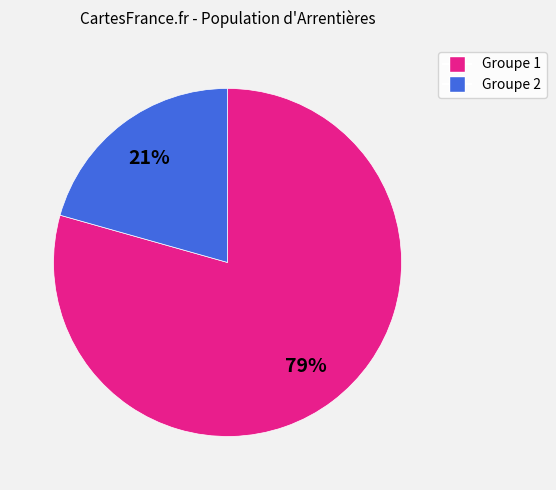

Is there any slice that represents more than half of the pie?

Yes